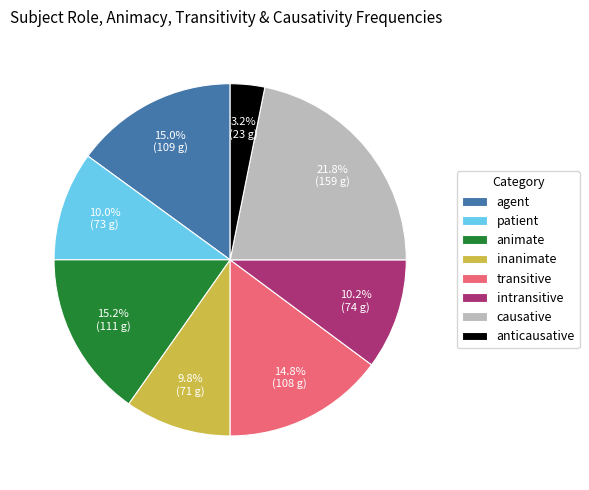

Which slice is the largest?

causative